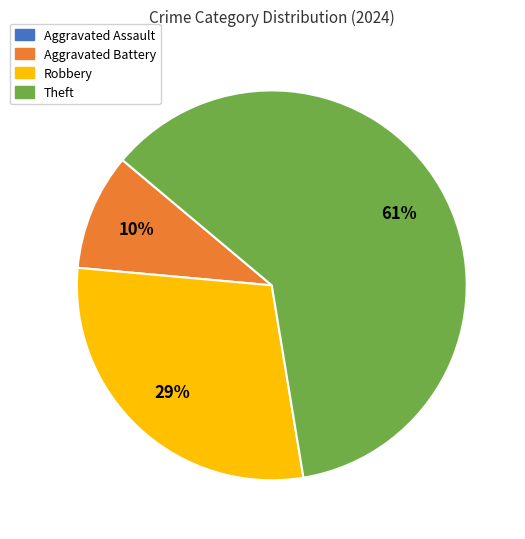

Combined, do Aggravated Battery and Theft account for over 50%?

Yes